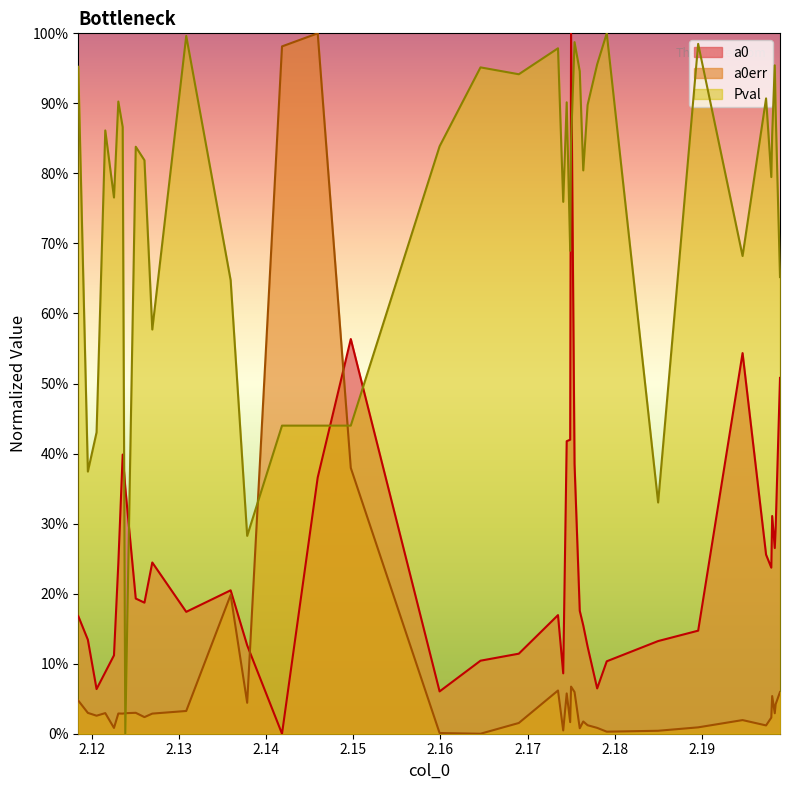

How many lines are shown in the chart?

3